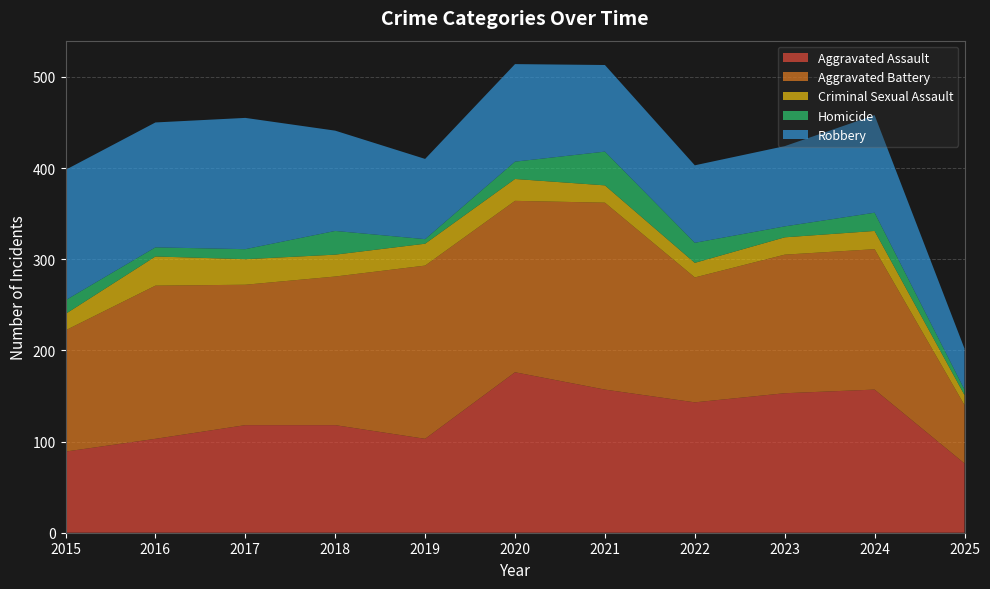

Reading right to left, extract all data points from this chart.

Aggravated Assault: 2025=76	2024=157	2023=153	2022=143	2021=157	2020=176	2019=103	2018=118	2017=118	2016=103	2015=89
Aggravated Battery: 2025=64	2024=154	2023=152	2022=137	2021=205	2020=188	2019=190	2018=163	2017=154	2016=168	2015=133
Criminal Sexual Assault: 2025=11	2024=20	2023=19	2022=16	2021=19	2020=24	2019=24	2018=24	2017=28	2016=32	2015=18
Homicide: 2025=6	2024=20	2023=12	2022=22	2021=37	2020=19	2019=5	2018=26	2017=11	2016=10	2015=15
Robbery: 2025=45	2024=107	2023=88	2022=85	2021=95	2020=107	2019=88	2018=110	2017=144	2016=137	2015=143